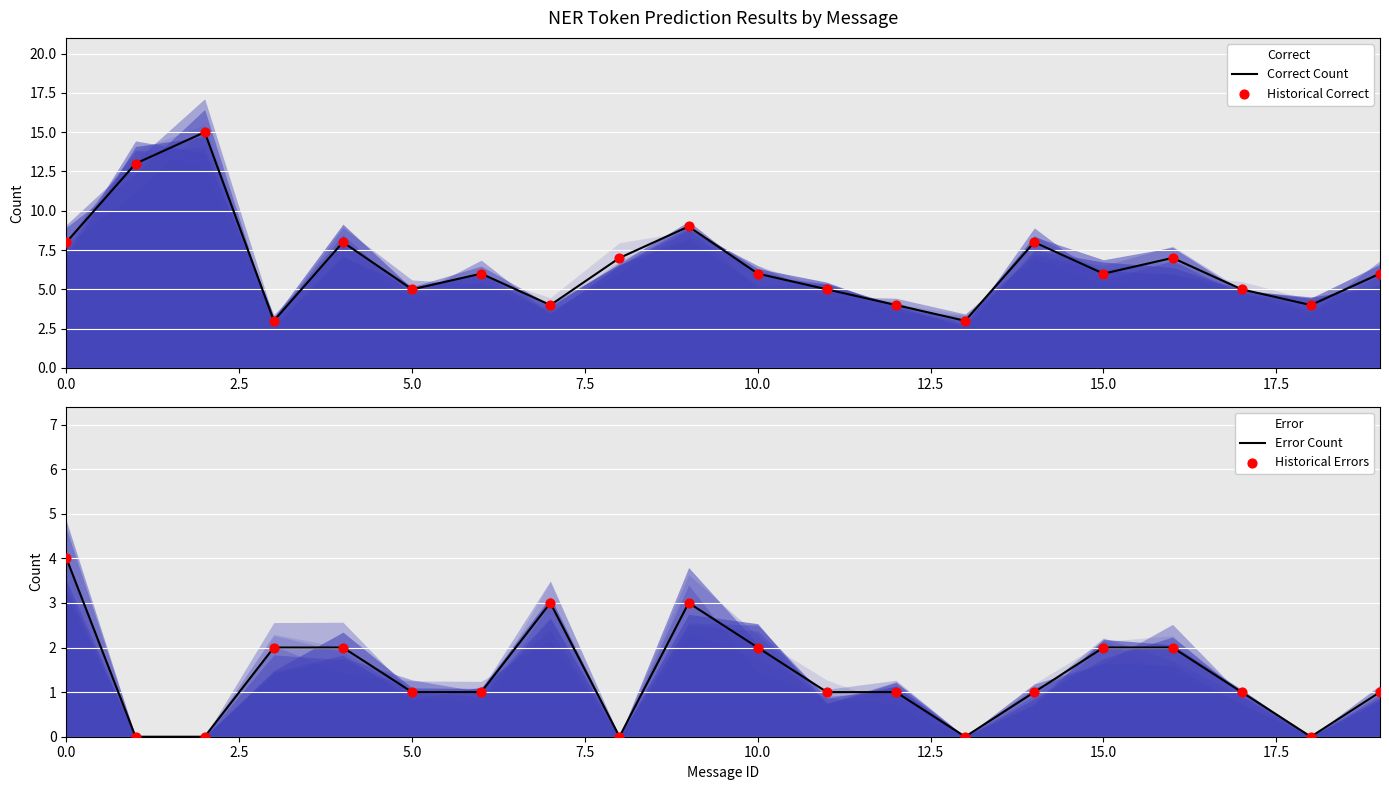

What are all the series names shown in the legend?

Correct Count, Historical Correct, Error Count, Historical Errors